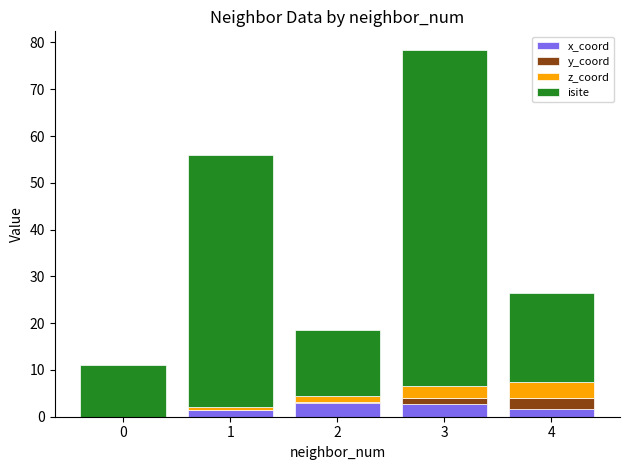

What is the sum of all x_coord values?

8.7